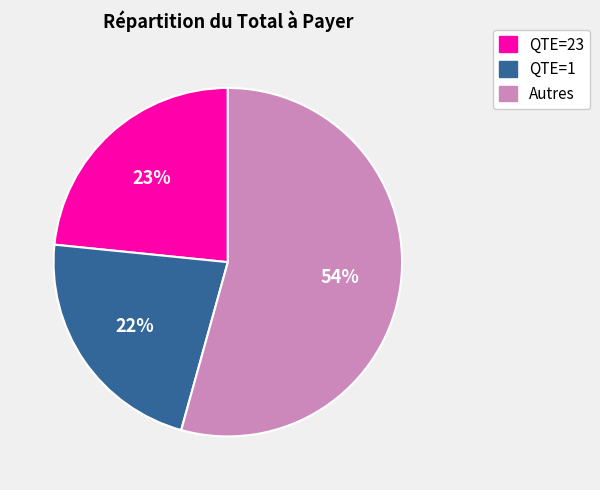

Does any single category account for the majority?

Yes